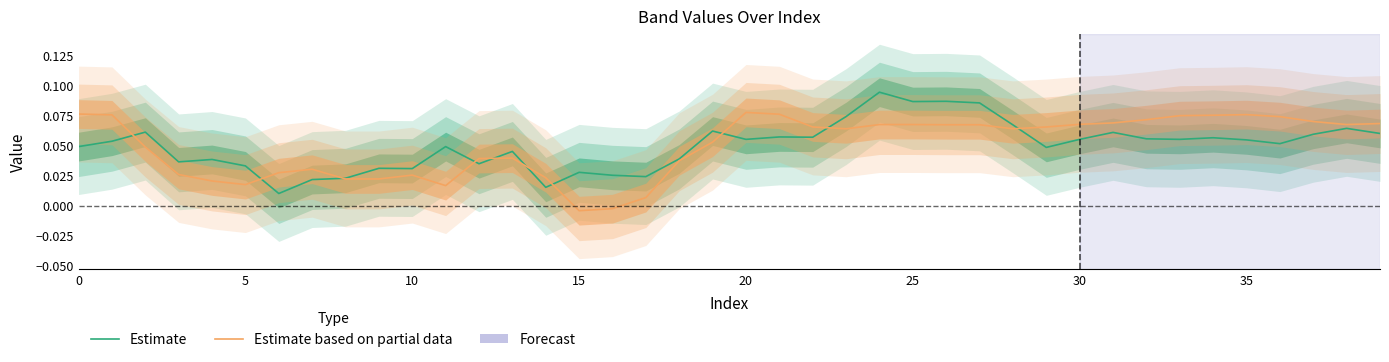

Is this an area chart (filled region under the line)?

No